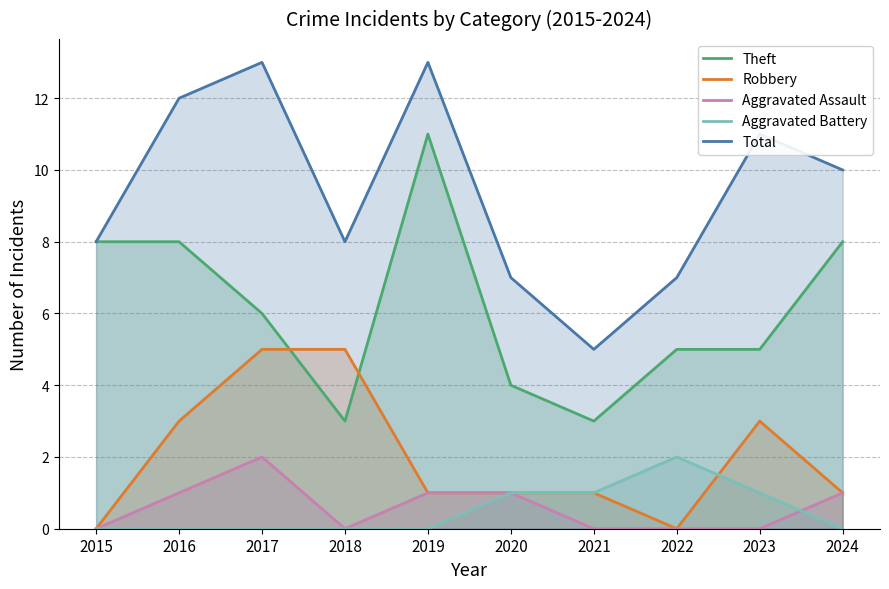

How many lines are shown in the chart?

5